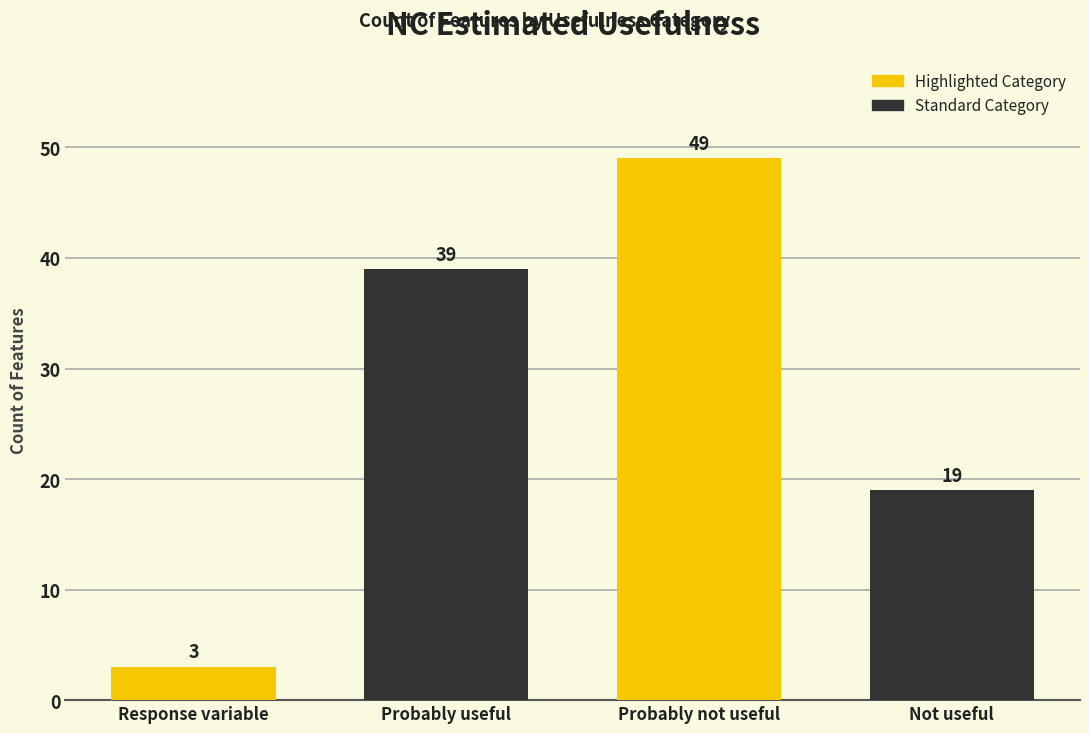

How many data points are less than 39?

2